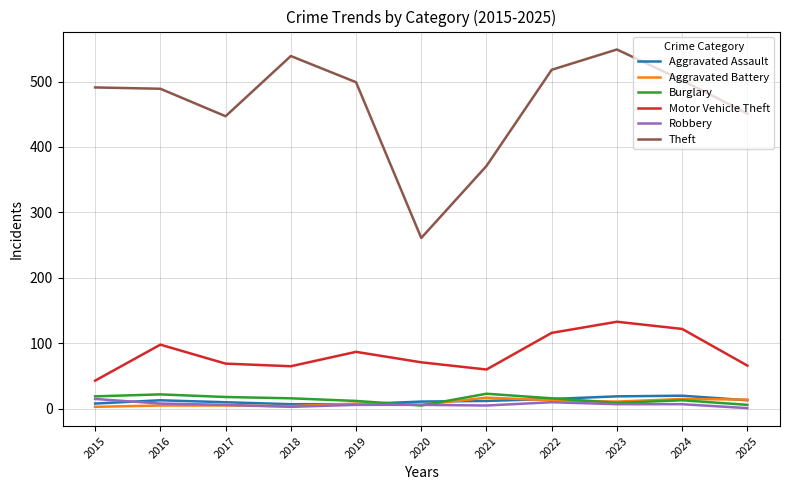

What is the difference between the highest and lowest values at 2022?

508